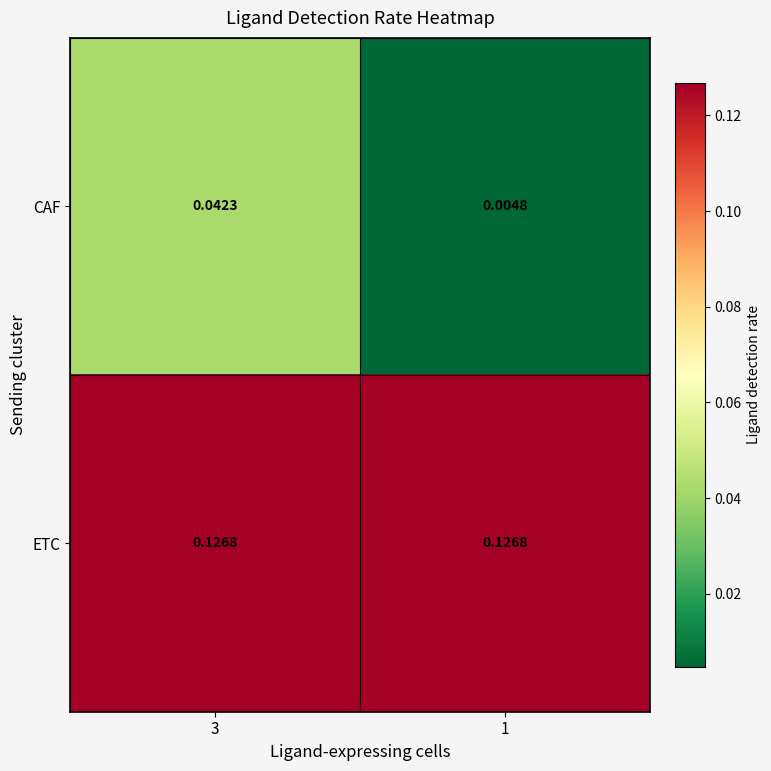

Which series changed the most between 3 and 1?

CAF